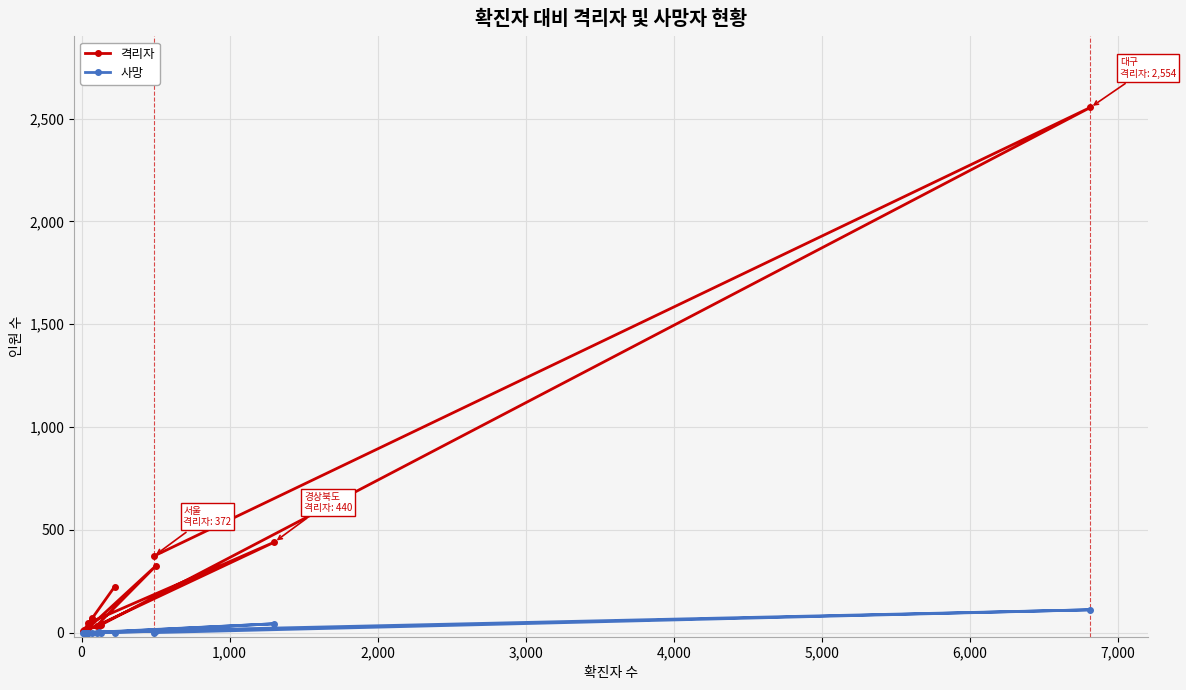

Is it true that 격리자 equals 92 at 5,000?

False